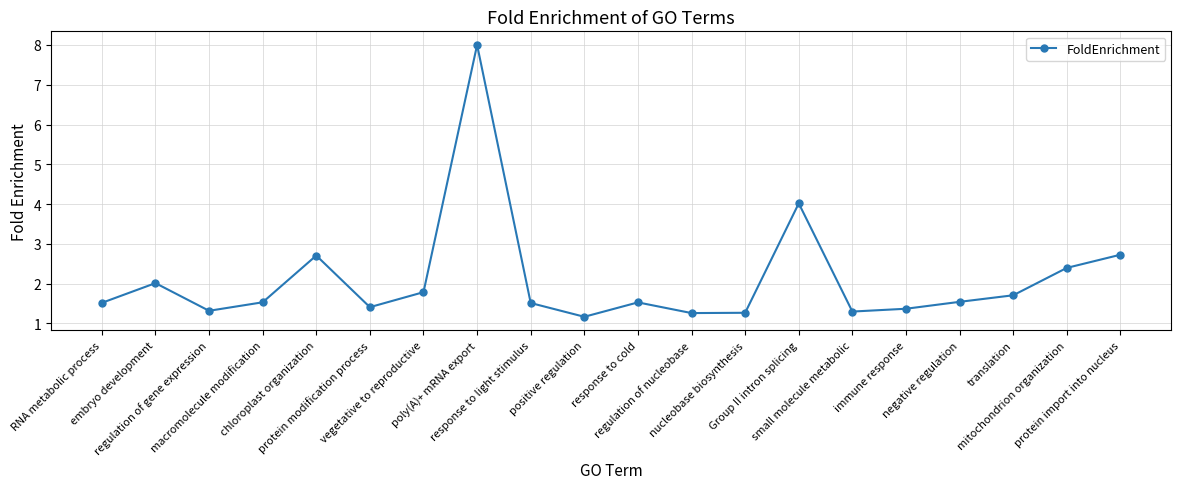

What is the sum of the values at negative regulation and embryo development?

3.6